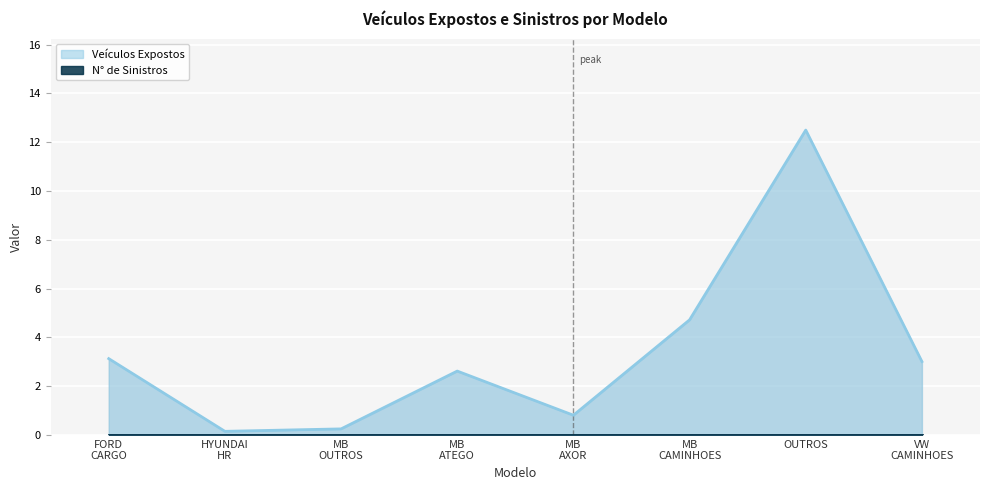

At which label does Veículos Expostos reach its peak?

OUTROS